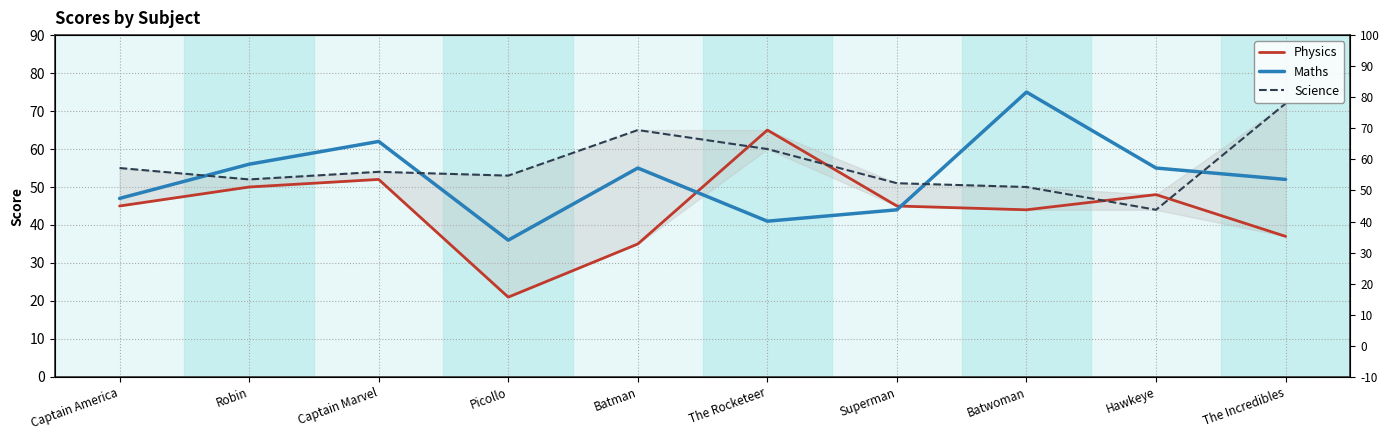

The Maths series shows 62 at Captain Marvel. True or false?

True